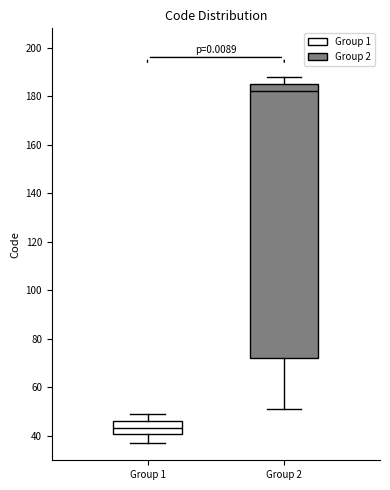

Where does the upper whisker of the box for Group 2 end on the y-axis? The values are not printed on the chart, so give them approximately, as read against the axis.

188